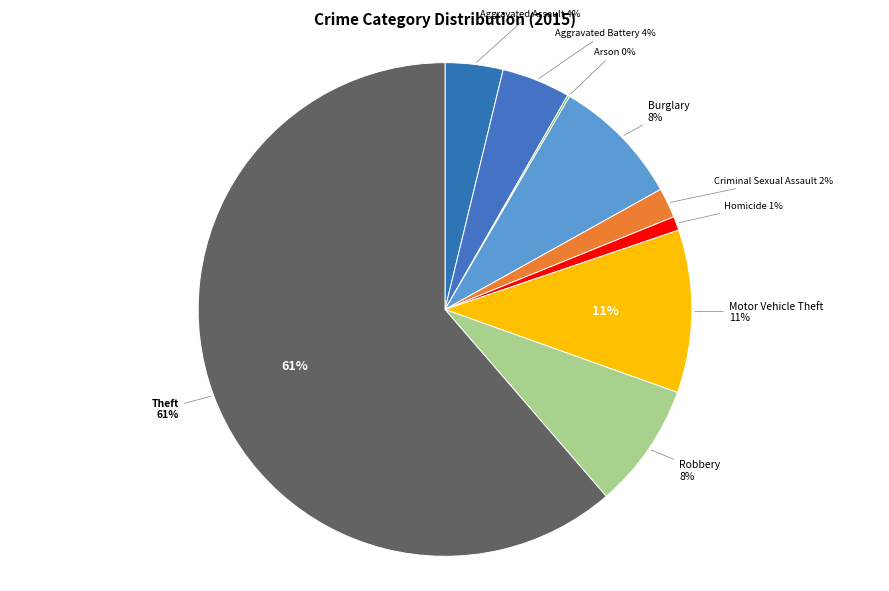

How many slices are in this pie chart?

9